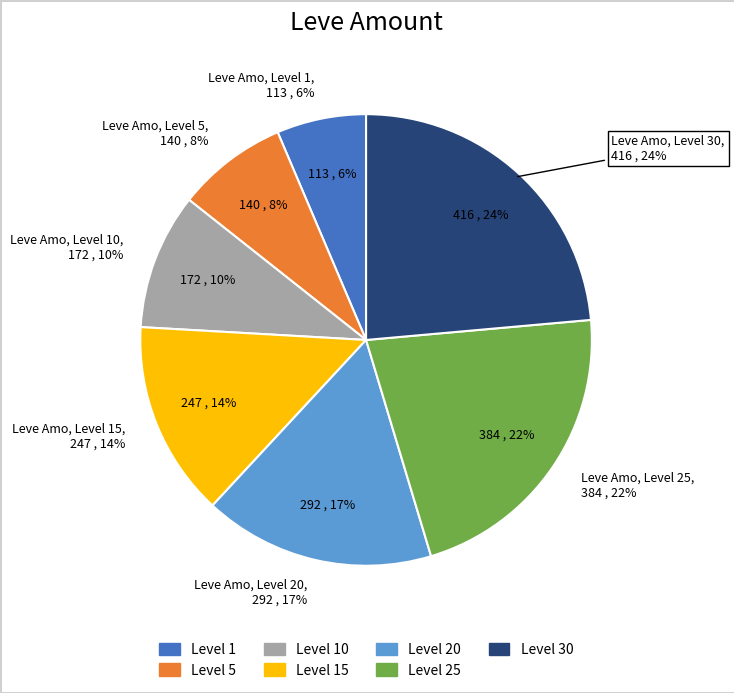

Is there any slice that represents more than half of the pie?

No